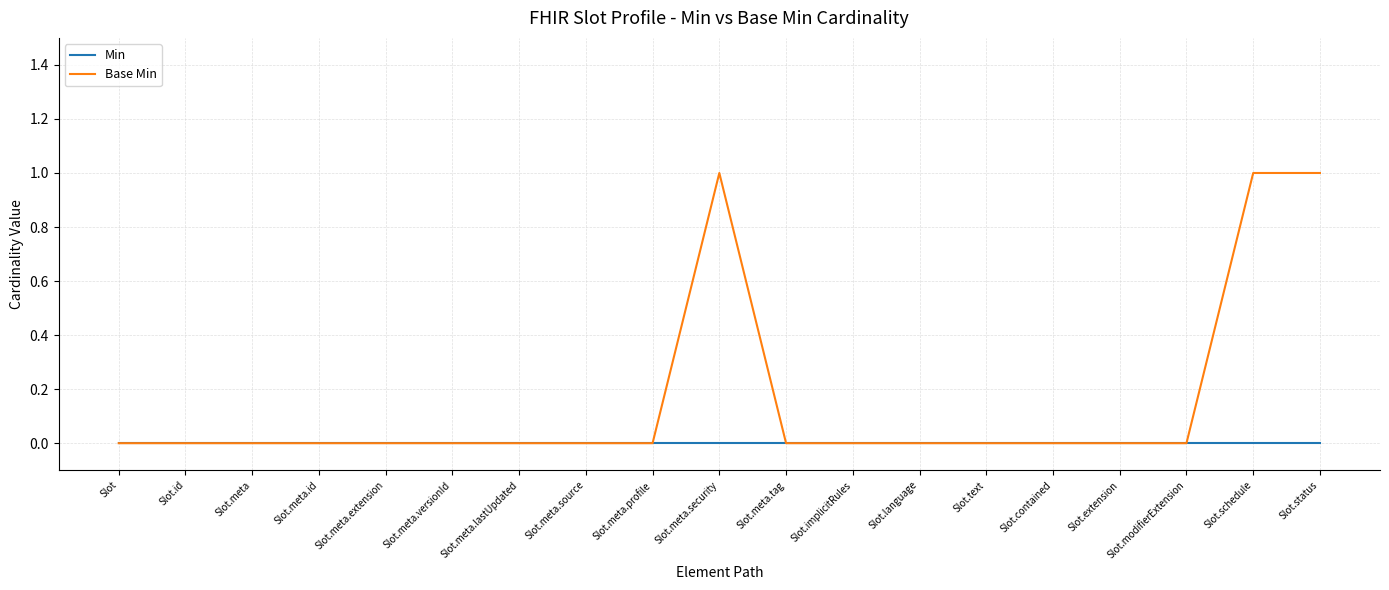

Reading left to right, transcribe all the data shown in this chart.

Min: Slot=0	Slot.id=0	Slot.meta=0	Slot.meta.id=0	Slot.meta.extension=0	Slot.meta.versionId=0	Slot.meta.lastUpdated=0	Slot.meta.source=0	Slot.meta.profile=0	Slot.meta.security=0	Slot.meta.tag=0	Slot.implicitRules=0	Slot.language=0	Slot.text=0	Slot.contained=0	Slot.extension=0	Slot.modifierExtension=0	Slot.schedule=0	Slot.status=0
Base Min: Slot=0	Slot.id=0	Slot.meta=0	Slot.meta.id=0	Slot.meta.extension=0	Slot.meta.versionId=0	Slot.meta.lastUpdated=0	Slot.meta.source=0	Slot.meta.profile=0	Slot.meta.security=1	Slot.meta.tag=0	Slot.implicitRules=0	Slot.language=0	Slot.text=0	Slot.contained=0	Slot.extension=0	Slot.modifierExtension=0	Slot.schedule=1	Slot.status=1